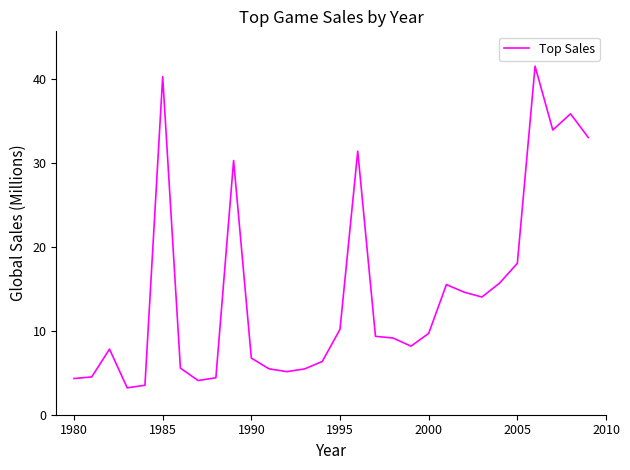

What is the smallest value displayed?

3.2